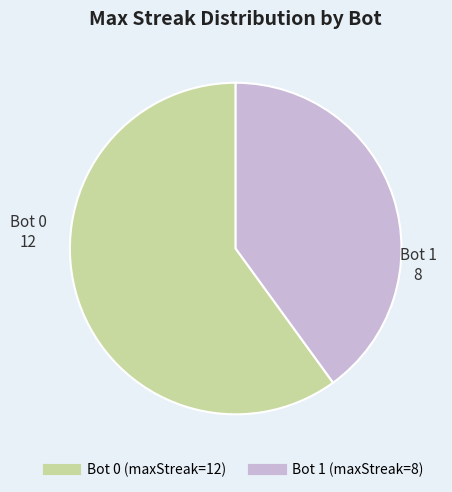

Does any single category account for the majority?

Yes